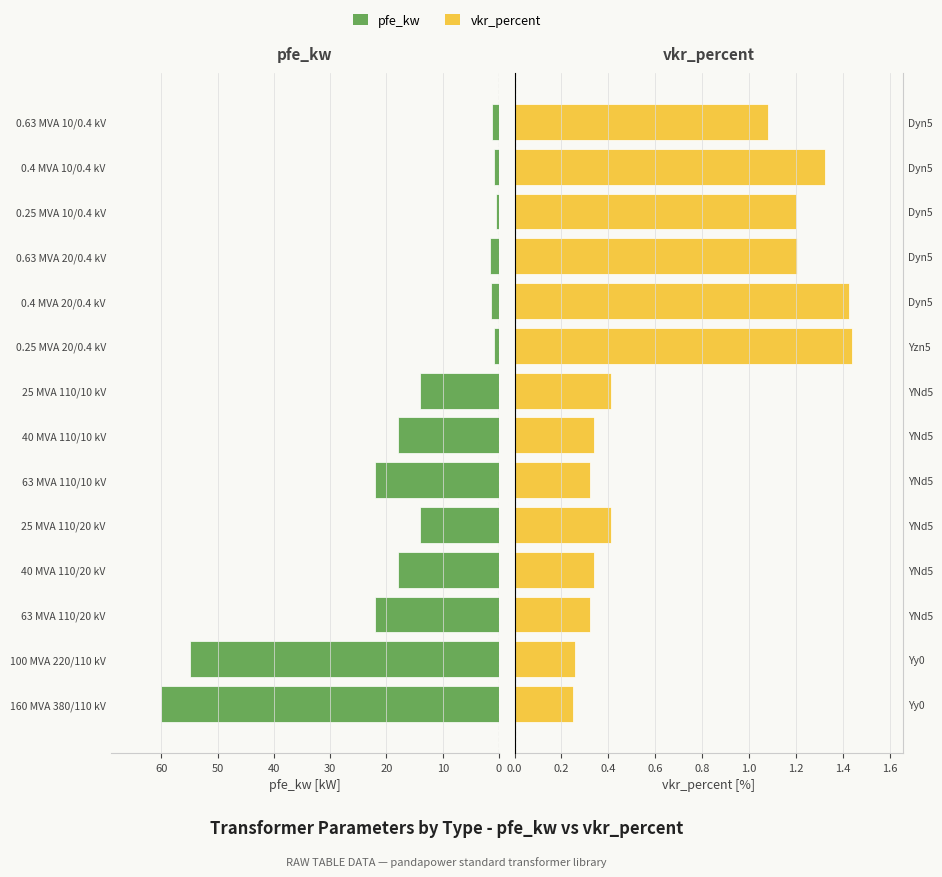

At 25 MVA 110/20 kV, list the series in order from largest to smallest.

pfe_kw, vkr_percent